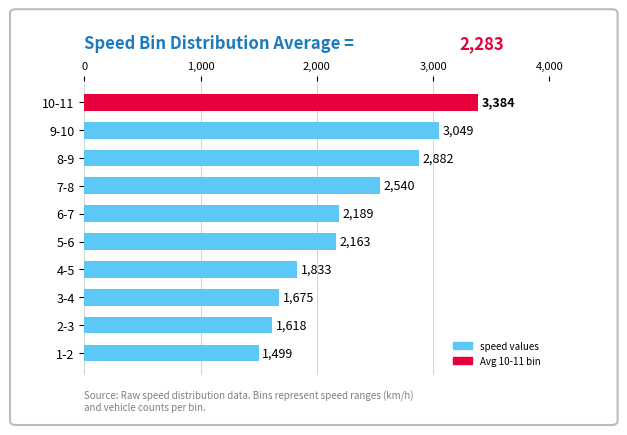

Approximately how many times larger is the value at 8-9 compared to 7-8?

1.1